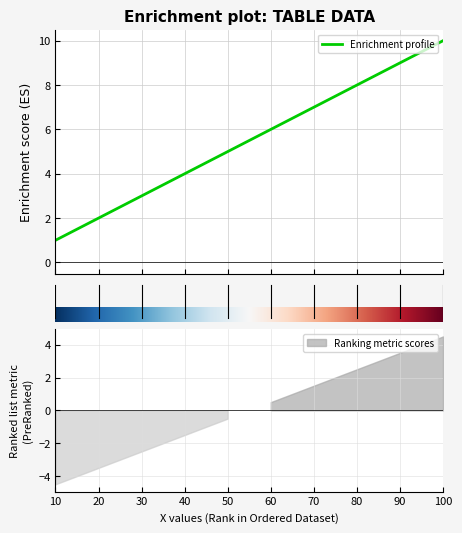

How many lines are shown in the chart?

1